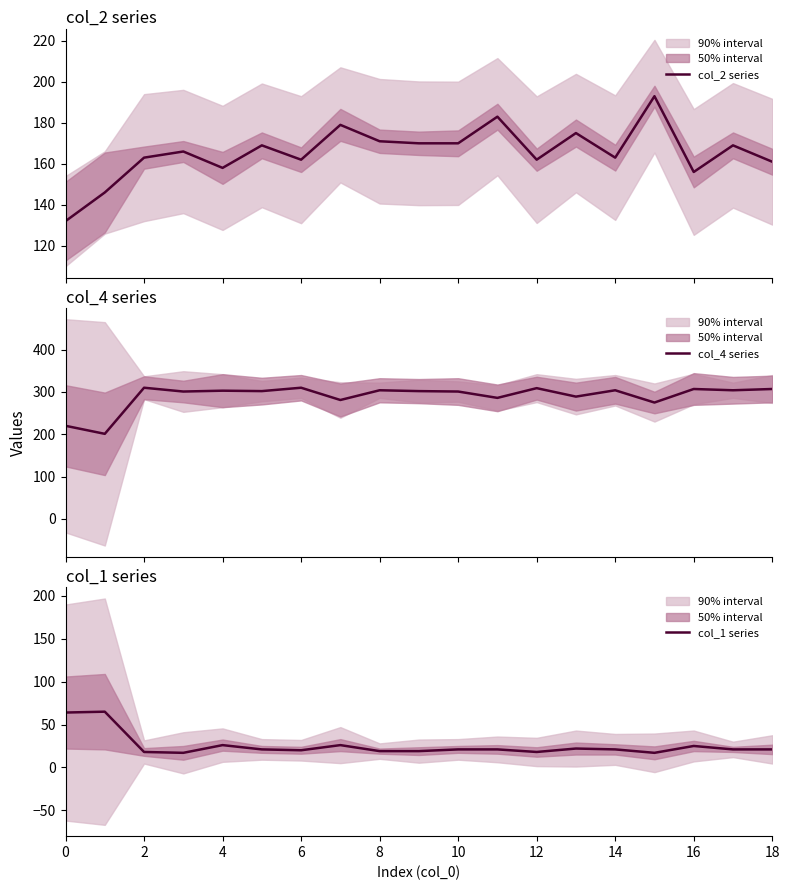

At how many categories does at least one series exceed 200?

19